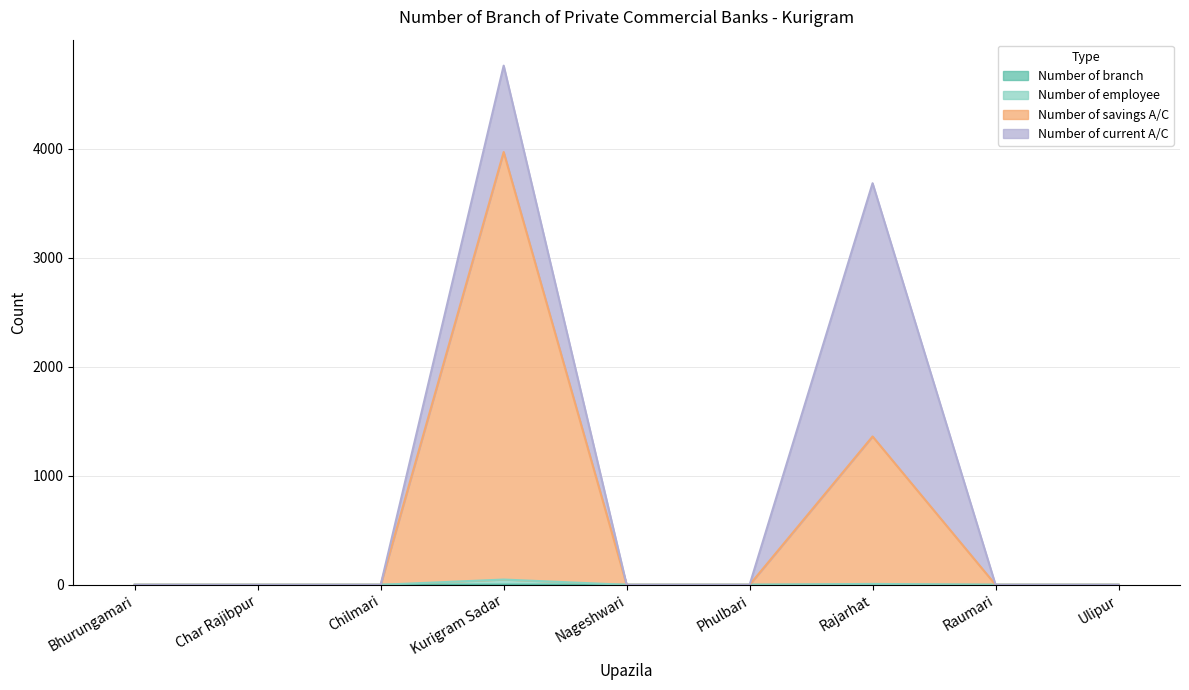

At which category is the sum across all series the highest?

Kurigram Sadar